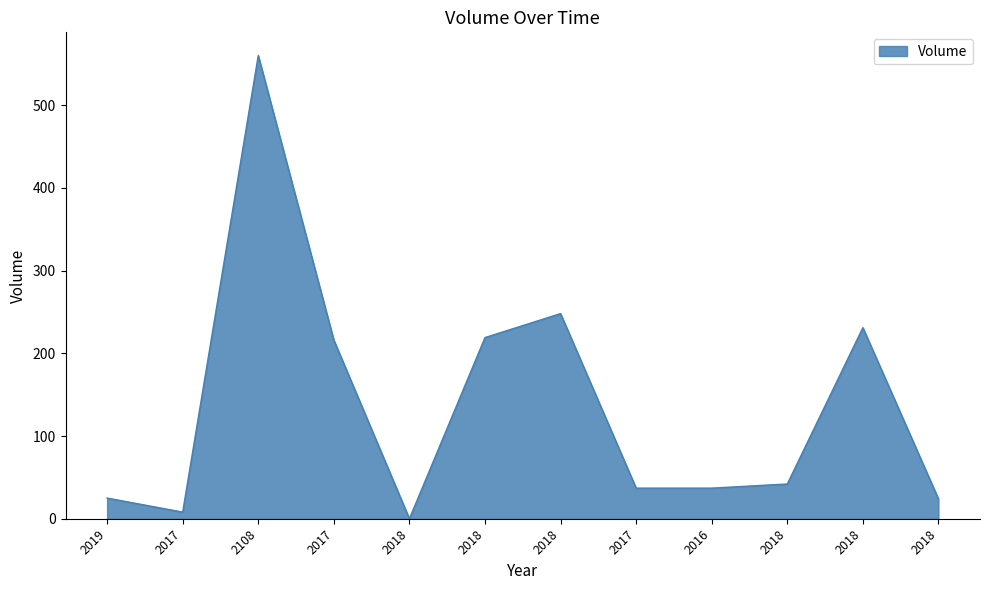

Which category has the highest value across all series?

2108